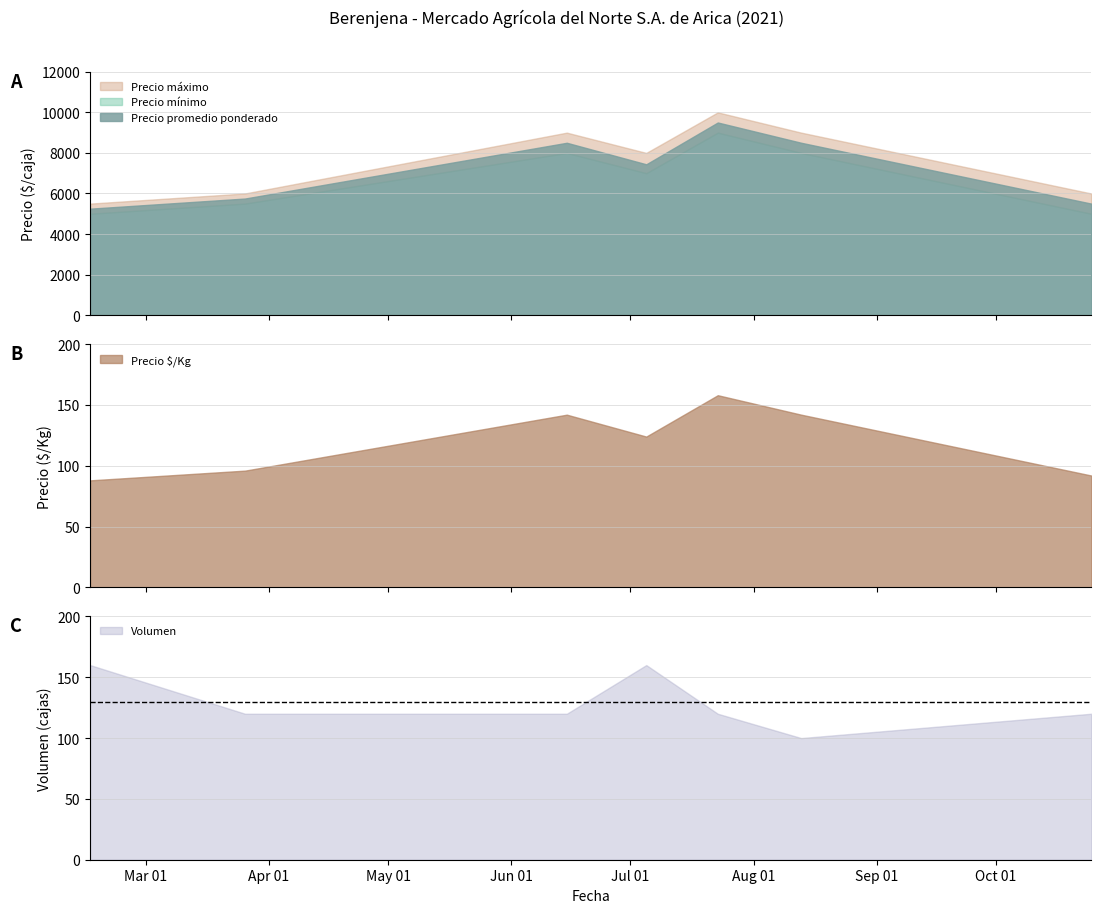

What is the difference between the second highest and second lowest values in the Precio promedio ponderado series?

3000